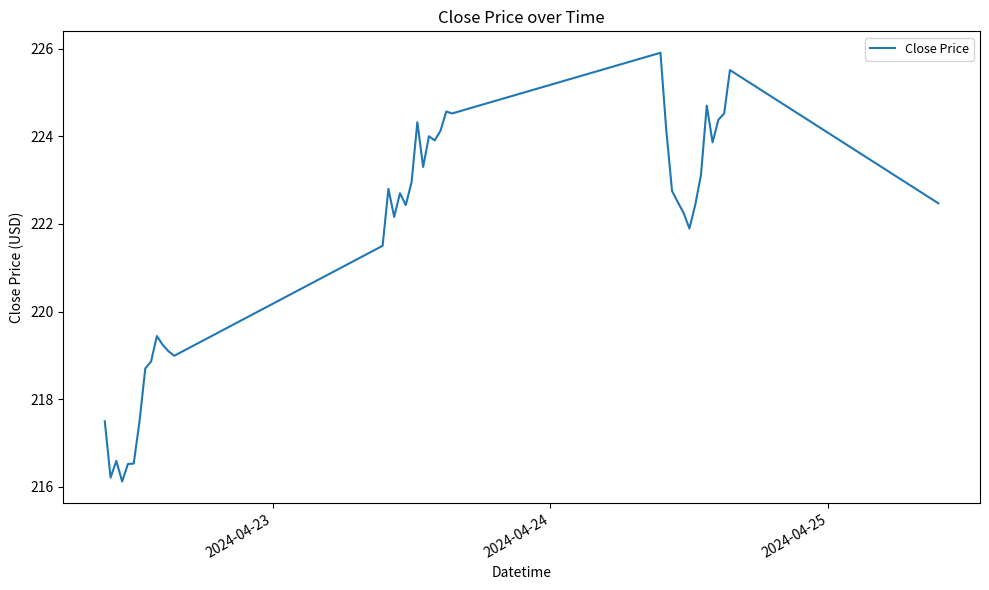

What is the maximum value shown in the chart?

225.9